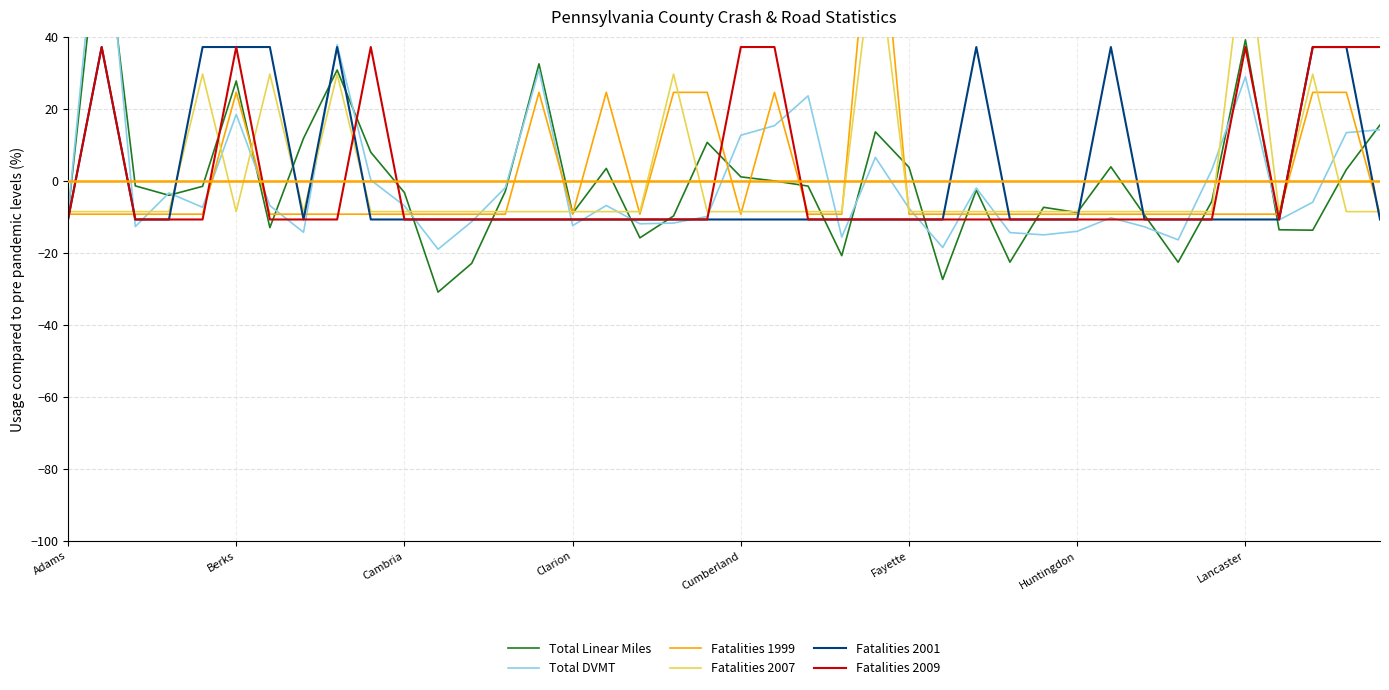

Between 16 and 28, which series saw the biggest shift?

Fatalities 1999